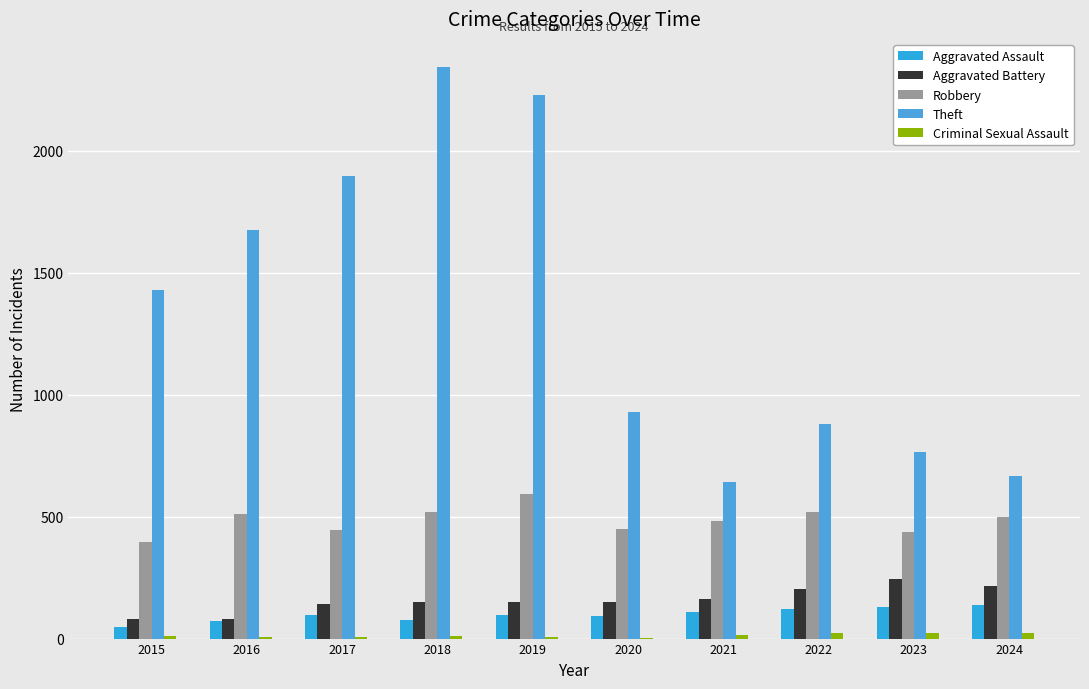

Are the bars grouped side by side (vs. stacked)?

Yes